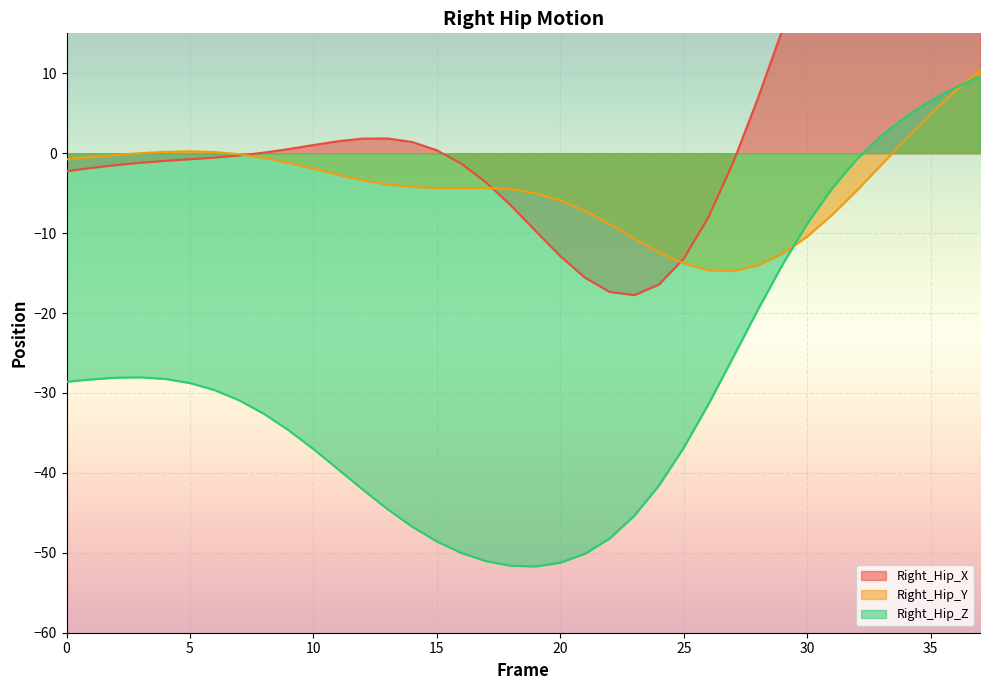

What is the value of the Right_Hip_X point at the 7th from the left?

-0.5